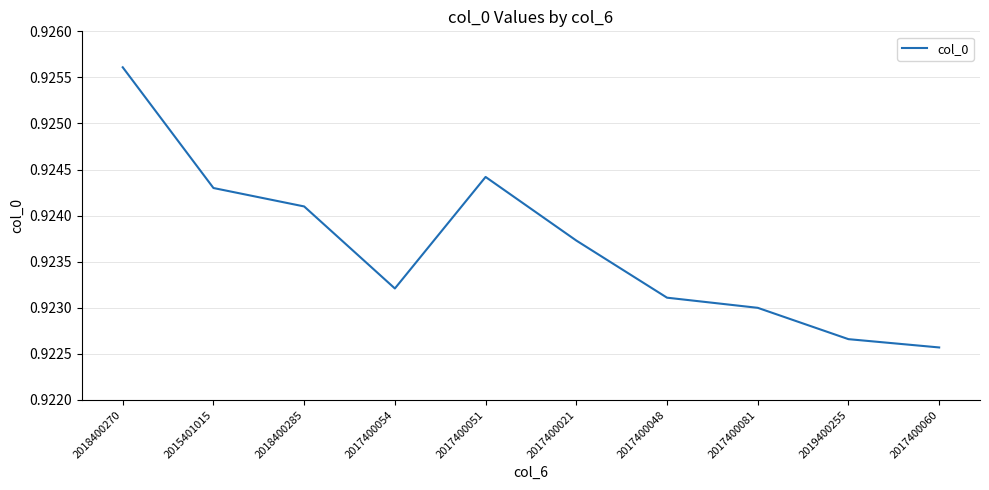

True or false: the data shows 1.5 at 2019400255.

False